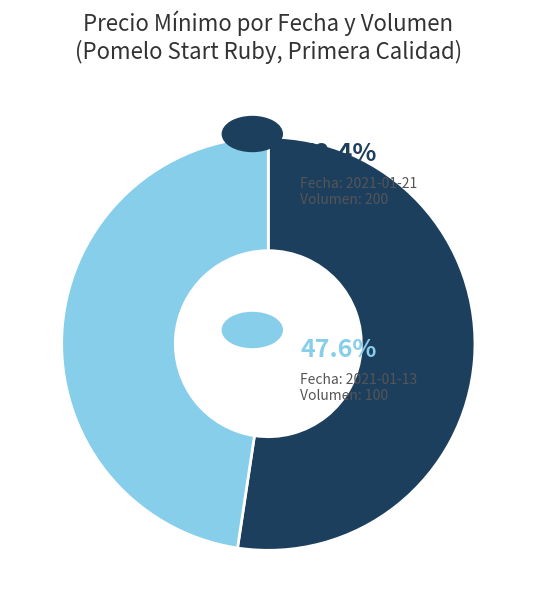

Does any single category account for the majority?

Yes